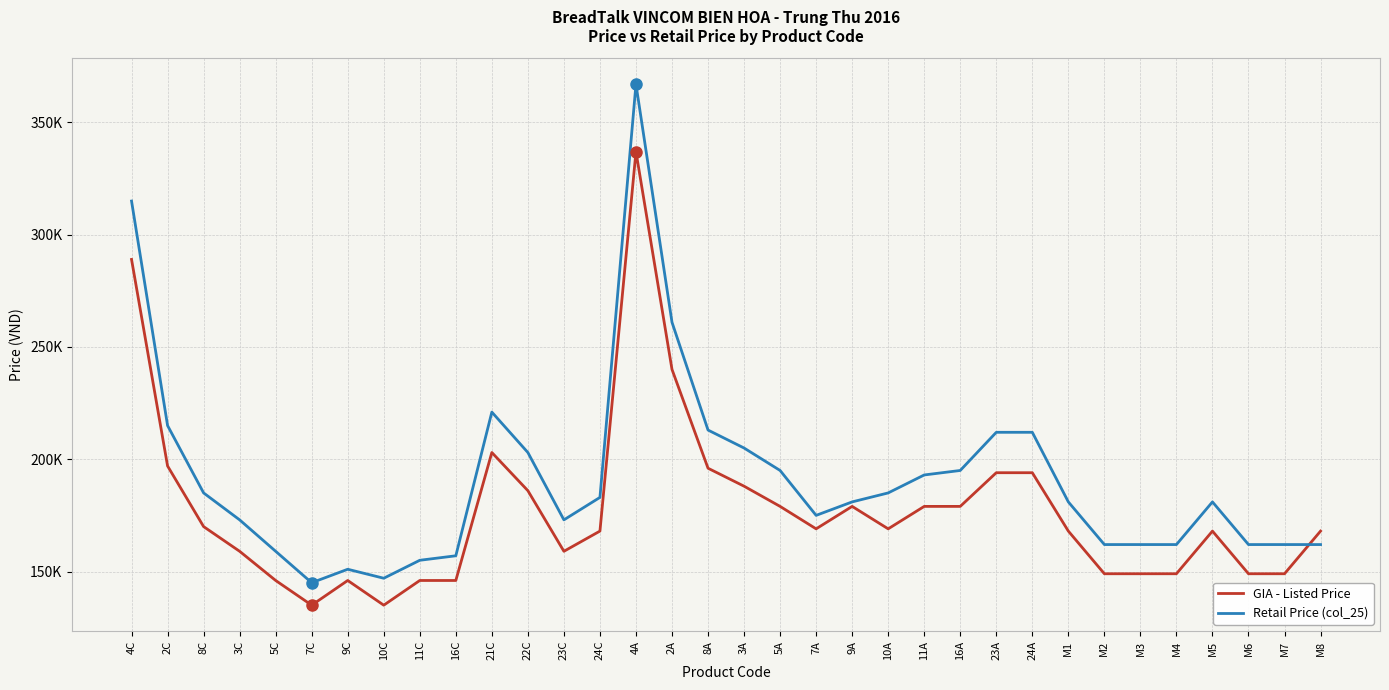

What is the spread (max minus min) of values at M4?

13000